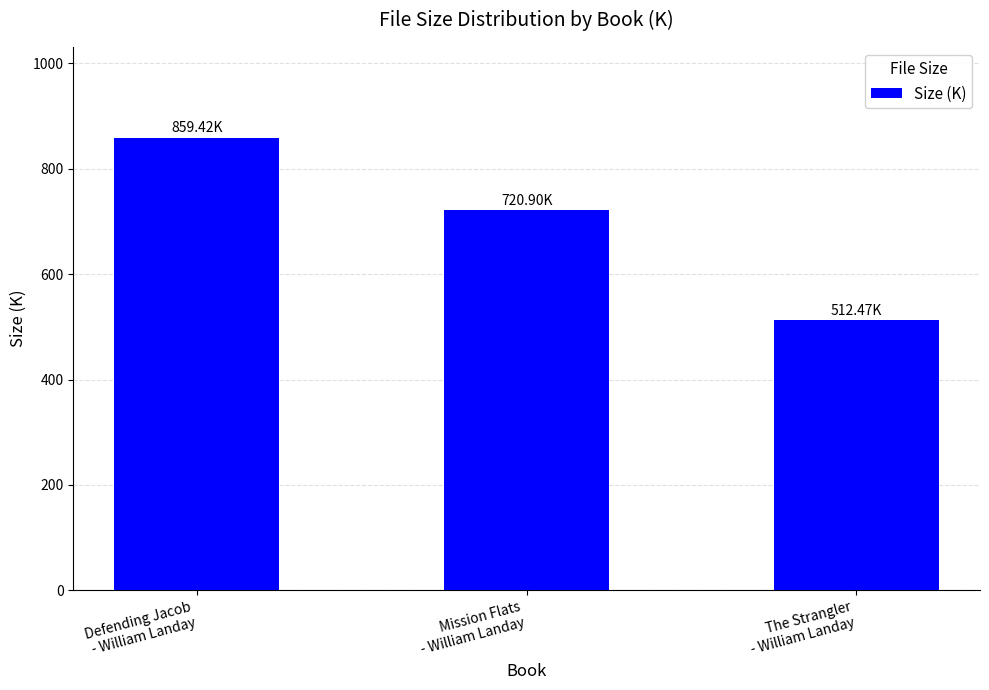

How many data points are above 720?

2